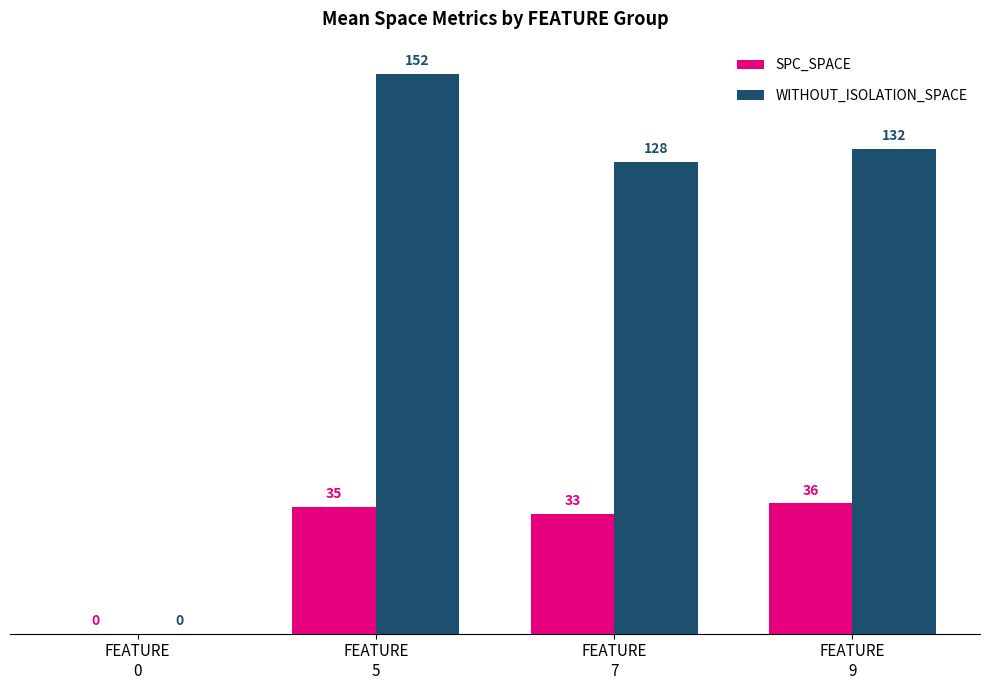

Which series has the largest total across all categories?

WITHOUT_ISOLATION_SPACE